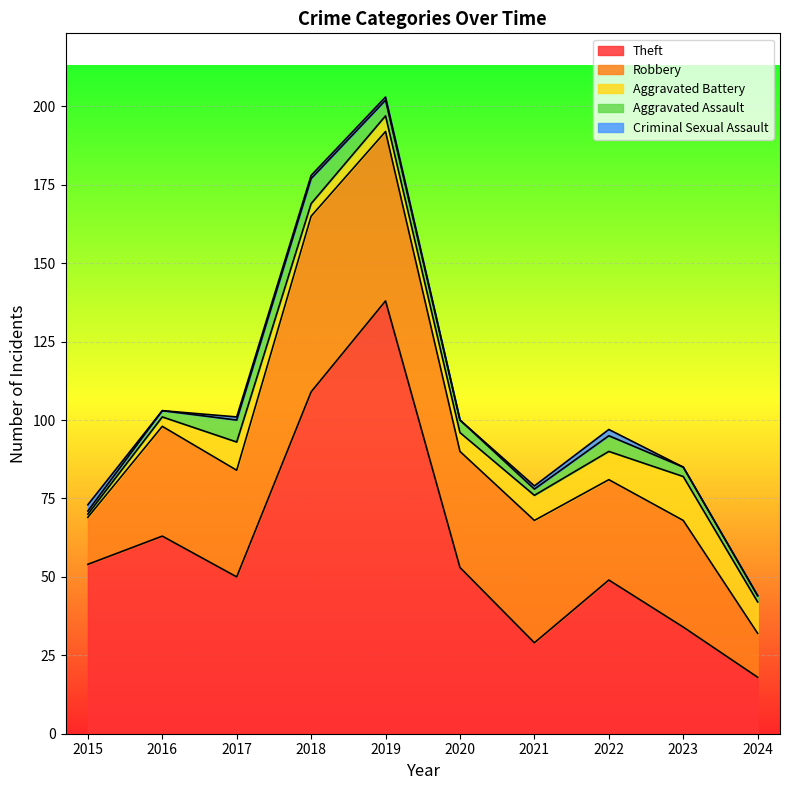

Read the Aggravated Battery value at 2024, to the nearest 10.

10